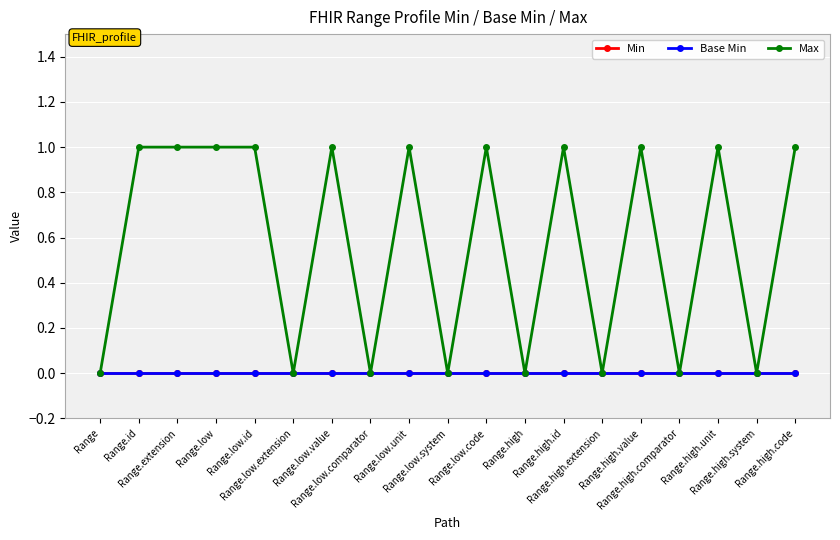

True or false: Min has more than 0 points higher than both neighbors.

False